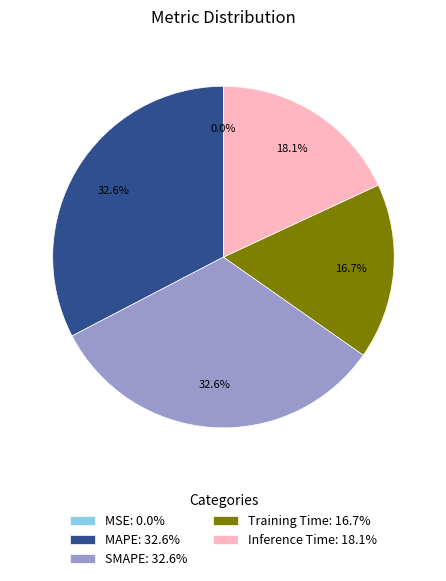

Is there a majority slice in this chart?

No